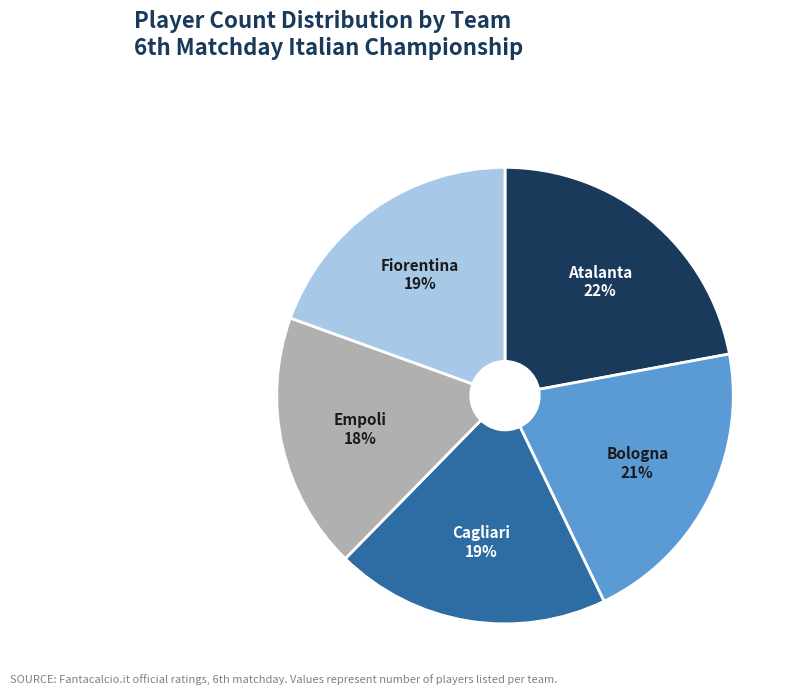

To the nearest percent, what is the difference between the largest and smallest slice percentages?

4%